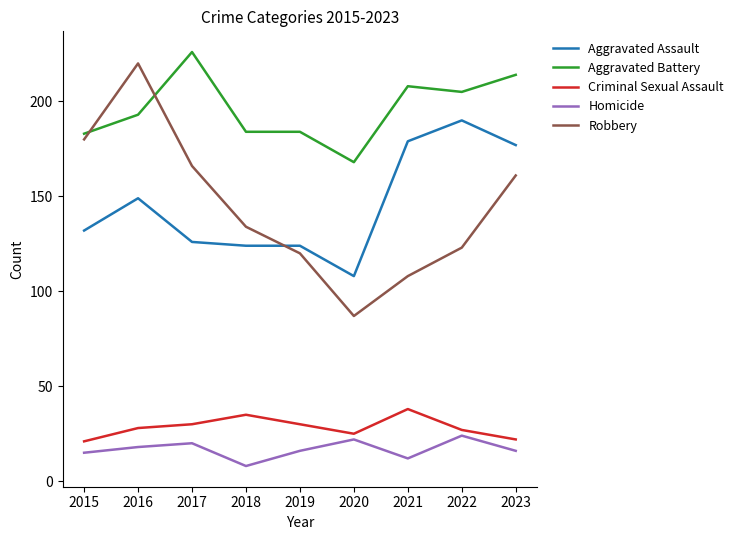

What is the approximate value of Aggravated Battery at 2020, to the nearest 5?

170